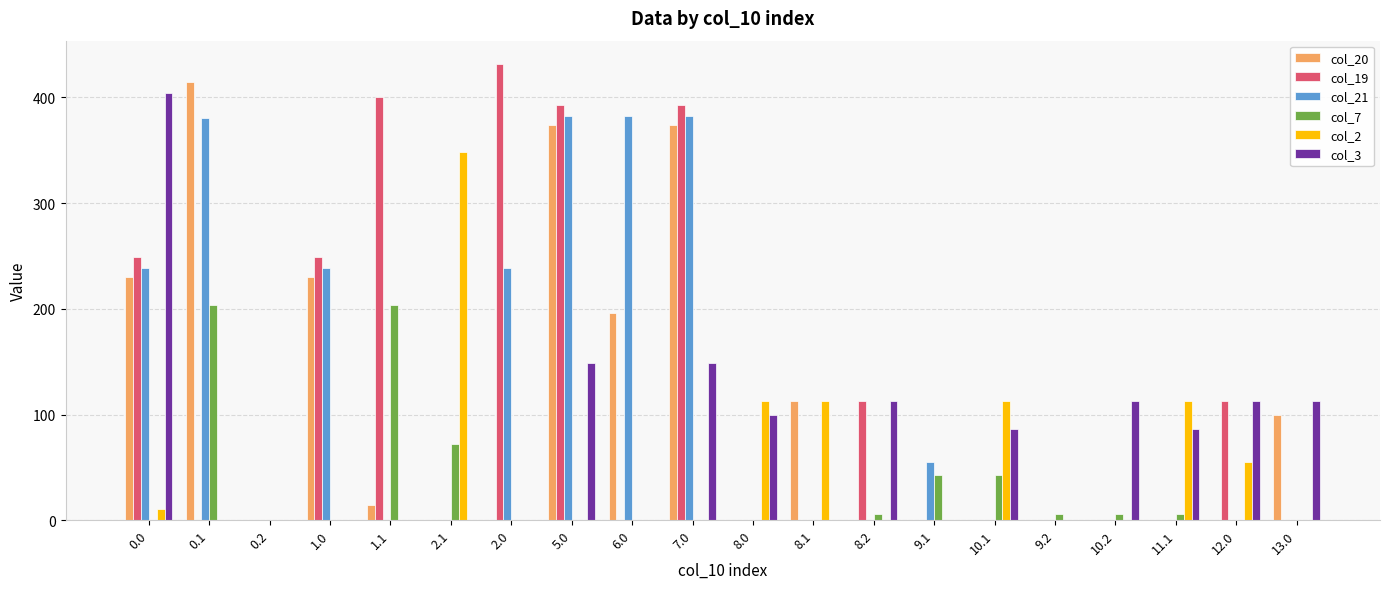

The value of col_20 at 0.2 is 0.0. True or false?

True